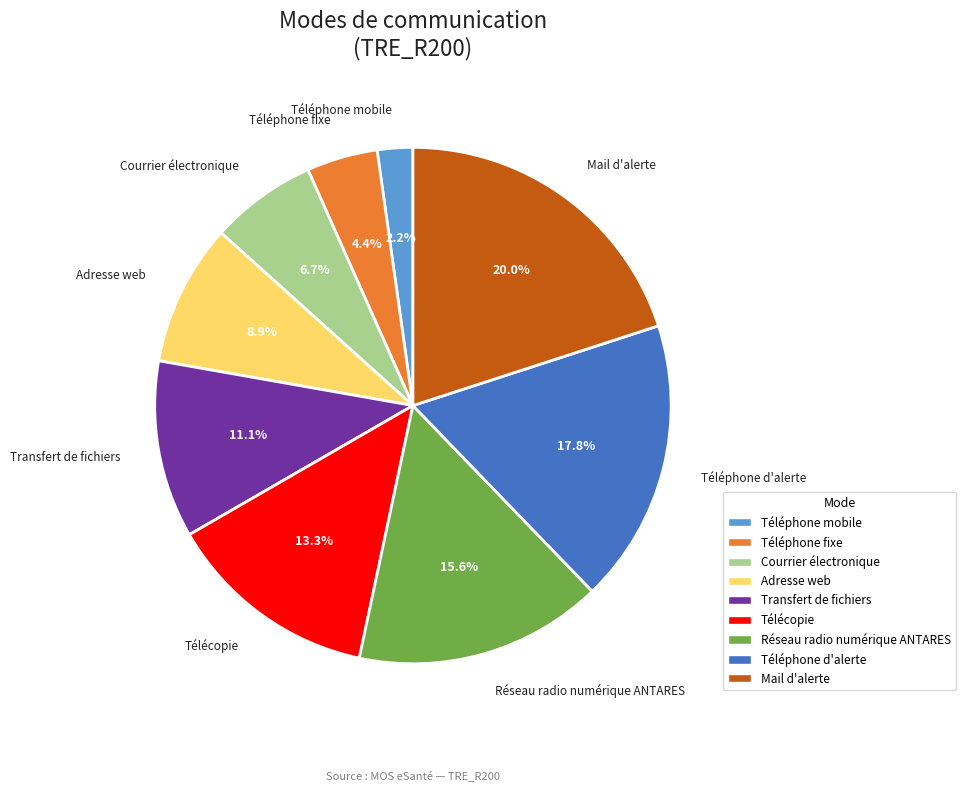

What percentage is the Transfert de fichiers slice, to the nearest percent?

11%